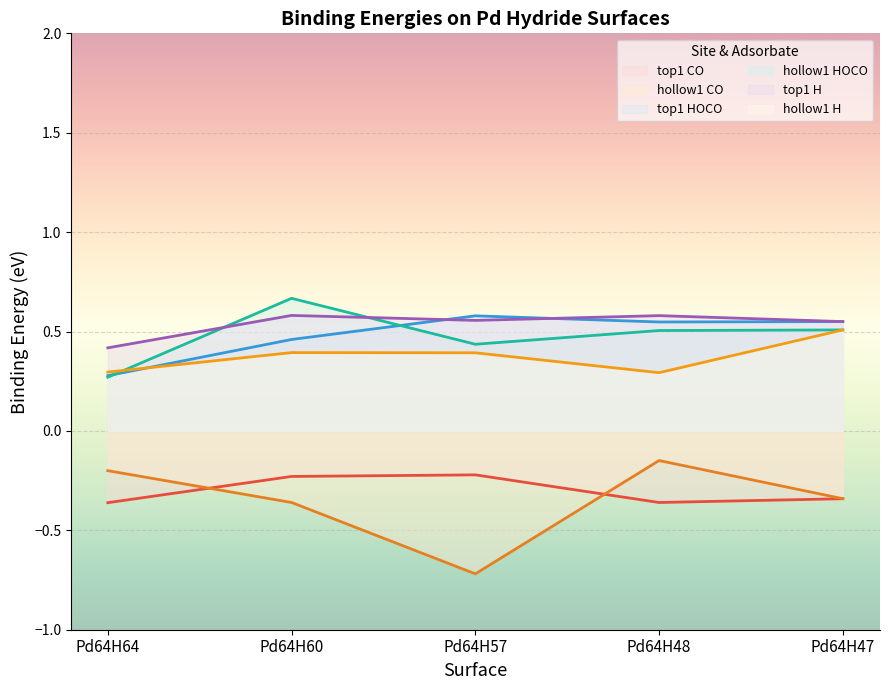

Which series has the widest spread of values?

hollow1 CO